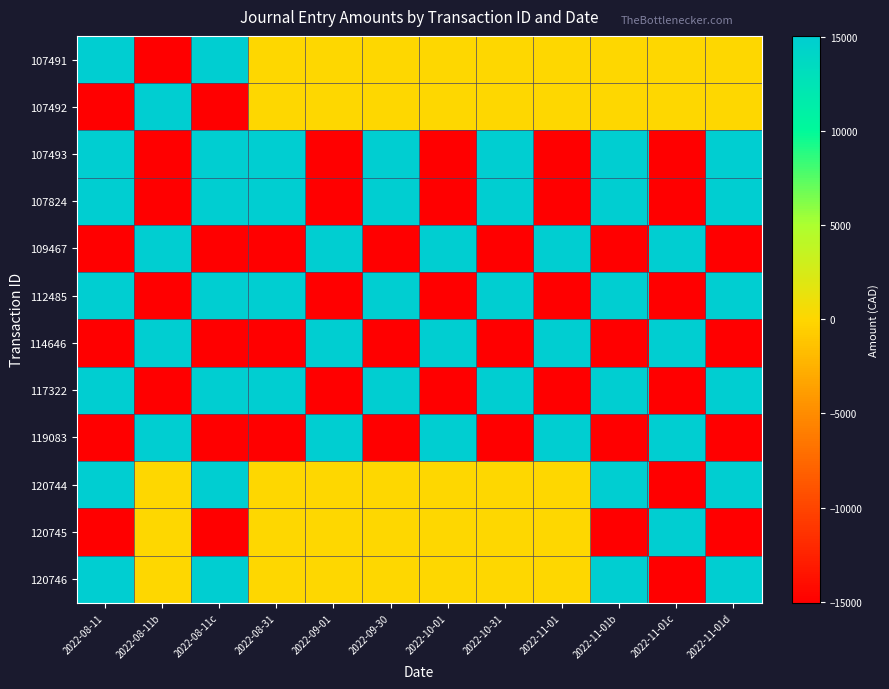

What is the difference between the highest and lowest values at 2022-09-30?

30114.5